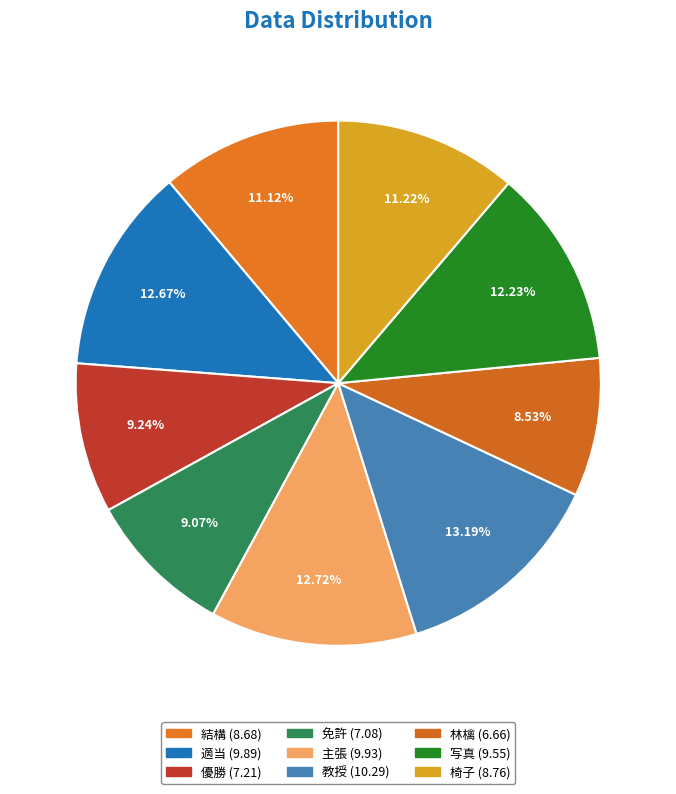

Count the number of slices in the pie.

9